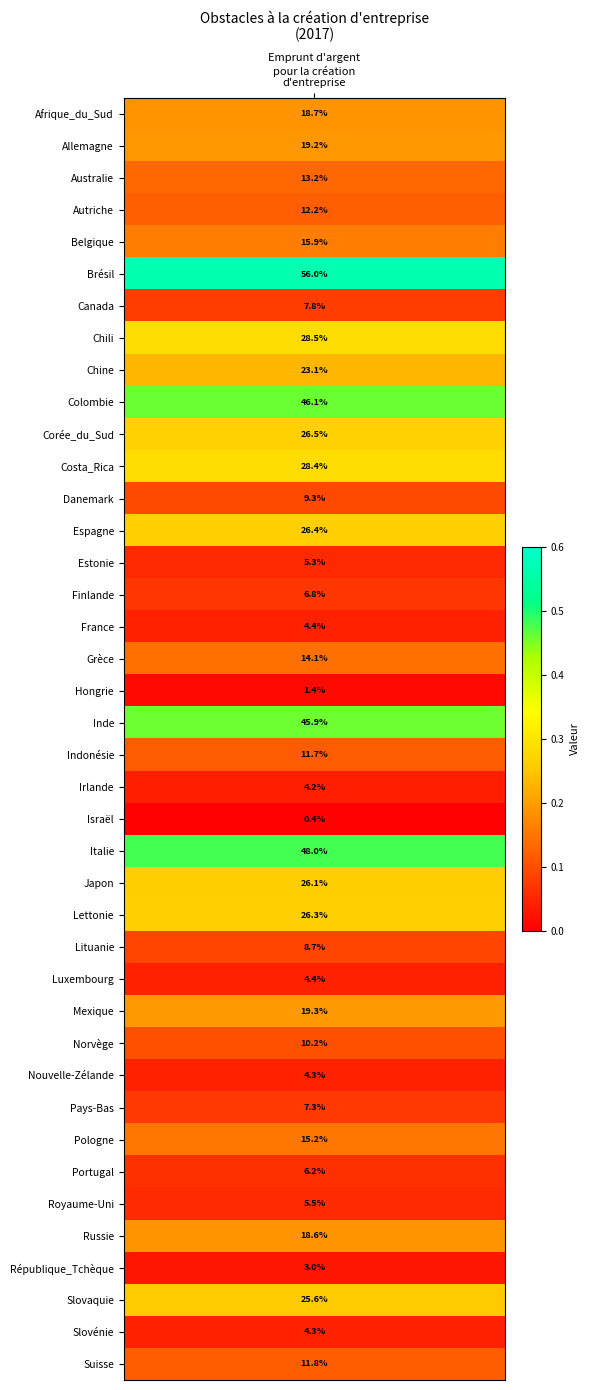

Reading left to right, list all the values displayed in this chart.

values=0.2	1=0.2	2=0.1	3=0.1	4=0.2	5=0.6	6=0.1	7=0.3	8=0.2	9=0.5	10=0.3	11=0.3	12=0.1	13=0.3	14=0.1	15=0.1	16=0.0	17=0.1	18=0.0	19=0.5	20=0.1	21=0.0	22=0.0	23=0.5	24=0.3	25=0.3	26=0.1	27=0.0	28=0.2	29=0.1	30=0.0	31=0.1	32=0.2	33=0.1	34=0.1	35=0.2	36=0.0	37=0.3	38=0.0	39=0.1